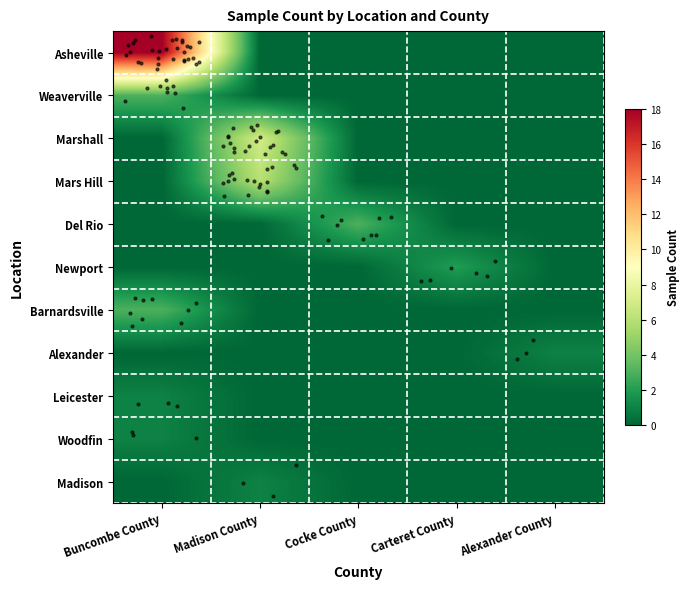

Reading left to right, what are all the values shown in this chart?

Asheville: Buncombe County=18	Madison County=0	Cocke County=0	Carteret County=0	Alexander County=0
Weaverville: Buncombe County=3	Madison County=0	Cocke County=0	Carteret County=0	Alexander County=0
Marshall: Buncombe County=0	Madison County=7	Cocke County=0	Carteret County=0	Alexander County=0
Mars Hill: Buncombe County=0	Madison County=6	Cocke County=0	Carteret County=0	Alexander County=0
Del Rio: Buncombe County=0	Madison County=0	Cocke County=3	Carteret County=0	Alexander County=0
Newport: Buncombe County=0	Madison County=0	Cocke County=0	Carteret County=2	Alexander County=0
Barnardsville: Buncombe County=3	Madison County=0	Cocke County=0	Carteret County=0	Alexander County=0
Alexander: Buncombe County=0	Madison County=0	Cocke County=0	Carteret County=0	Alexander County=1
Leicester: Buncombe County=1	Madison County=0	Cocke County=0	Carteret County=0	Alexander County=0
Woodfin: Buncombe County=1	Madison County=0	Cocke County=0	Carteret County=0	Alexander County=0
Madison: Buncombe County=0	Madison County=1	Cocke County=0	Carteret County=0	Alexander County=0